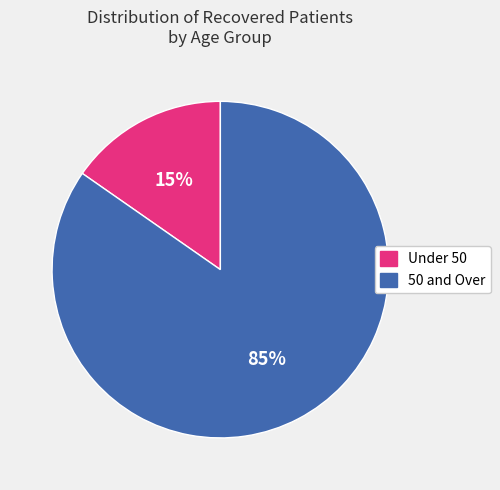

To the nearest percent, what is the average slice percentage?

50%